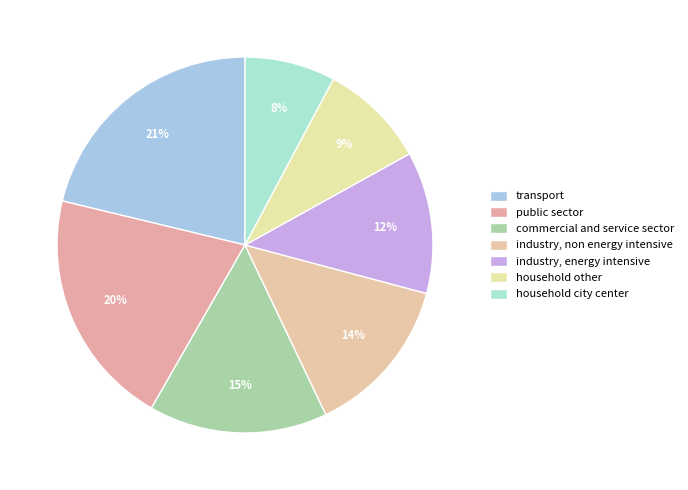

What is the ratio of the value at commercial and service sector to the value at industry, non energy intensive?

1.1